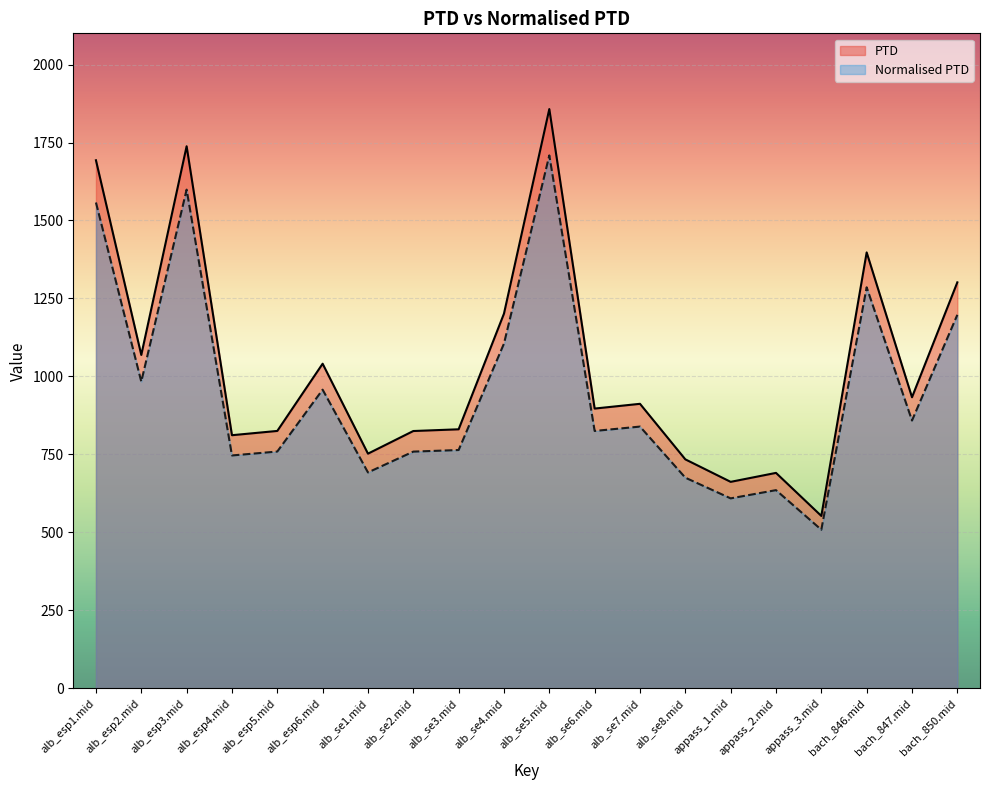

Reading left to right, what are all the values shown in this chart?

PTD: alb_esp1.mid=1693.1	alb_esp2.mid=1069.0	alb_esp3.mid=1738.0	alb_esp4.mid=811.7	alb_esp5.mid=825.4	alb_esp6.mid=1040.9	alb_se1.mid=752.6	alb_se2.mid=825.1	alb_se3.mid=830.7	alb_se4.mid=1201.5	alb_se5.mid=1857.3	alb_se6.mid=897.1	alb_se7.mid=912.3	alb_se8.mid=734.3	appass_1.mid=662.2	appass_2.mid=690.9	appass_3.mid=552.9	bach_846.mid=1397.7	bach_847.mid=933.4	bach_850.mid=1301.7
Normalised PTD: alb_esp1.mid=1557.6	alb_esp2.mid=983.5	alb_esp3.mid=1599.0	alb_esp4.mid=746.8	alb_esp5.mid=759.4	alb_esp6.mid=957.6	alb_se1.mid=692.4	alb_se2.mid=759.1	alb_se3.mid=764.2	alb_se4.mid=1105.4	alb_se5.mid=1708.7	alb_se6.mid=825.3	alb_se7.mid=839.4	alb_se8.mid=675.6	appass_1.mid=609.2	appass_2.mid=635.6	appass_3.mid=508.7	bach_846.mid=1285.9	bach_847.mid=858.7	bach_850.mid=1197.6